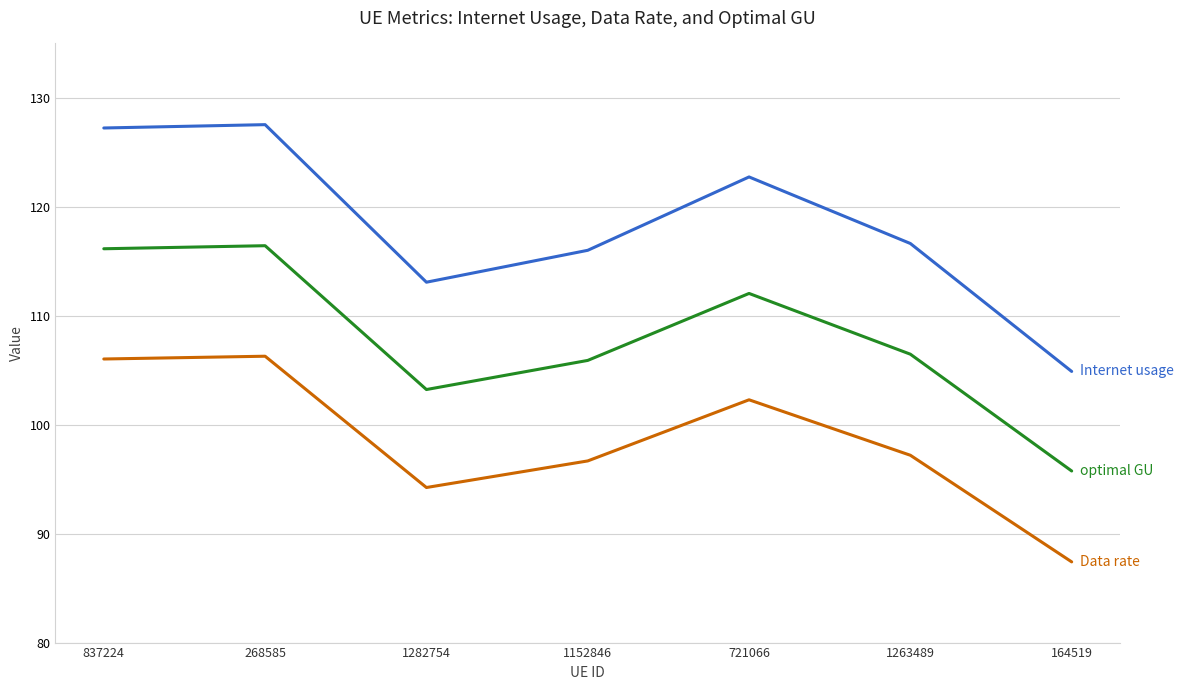

What is the total value across all series at 1263489?

320.3